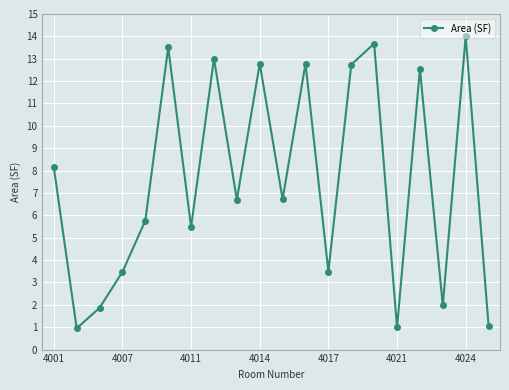

What is the smallest value displayed?

1.0